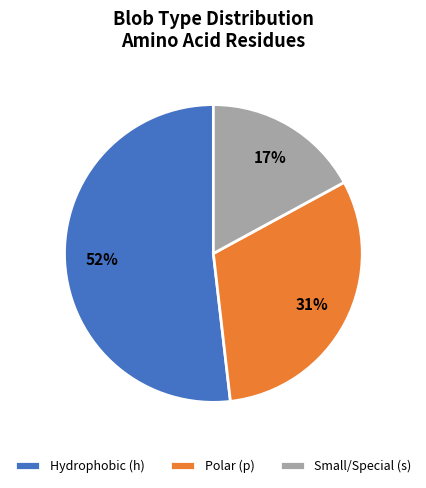

The Hydrophobic (h) slice represents 62% of the pie. True or false?

False